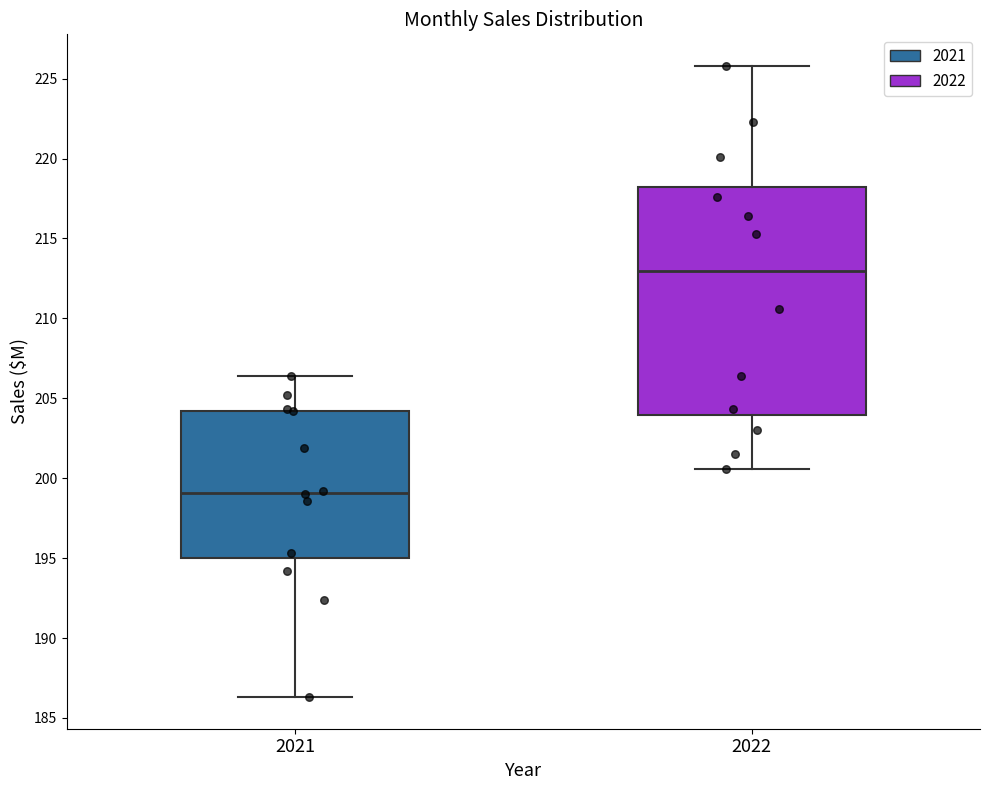

Which box's median line is the highest?

2022